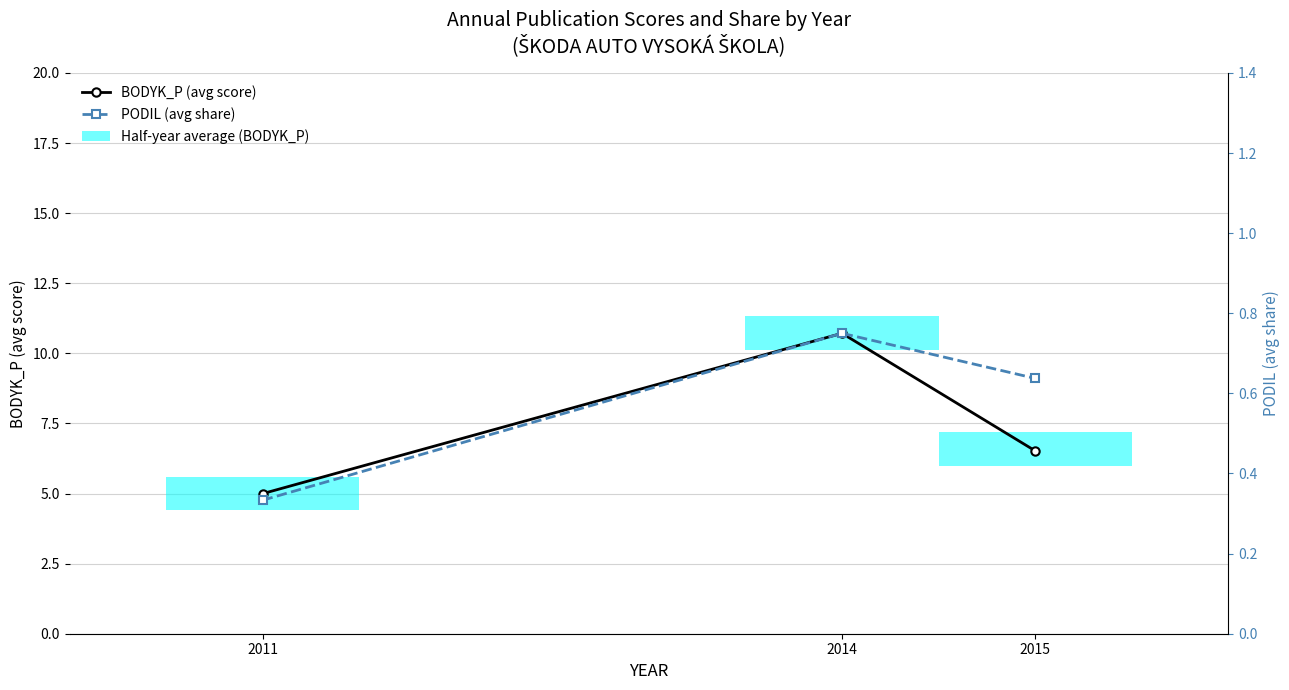

The PODIL (avg share) series shows 0.6 at 2015. True or false?

True